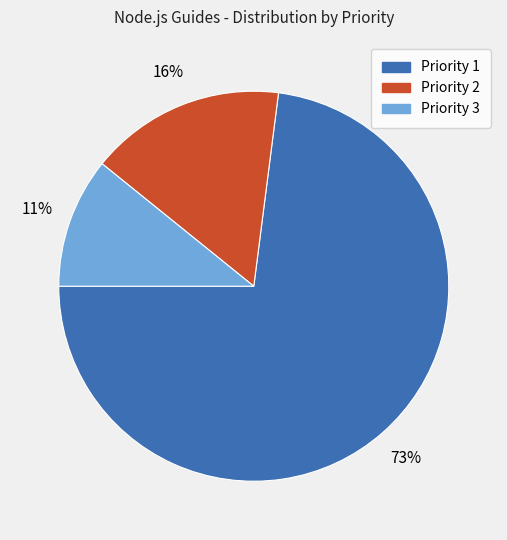

To the nearest percent, what percentage of the pie is Priority 1?

73%